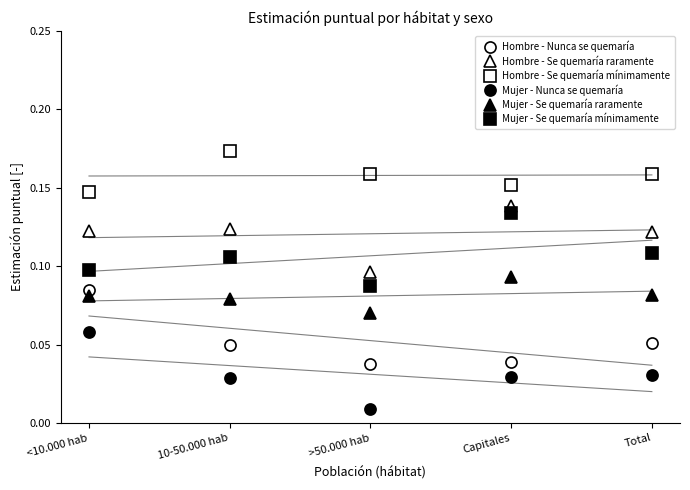

Is this an area chart (filled region under the line)?

No